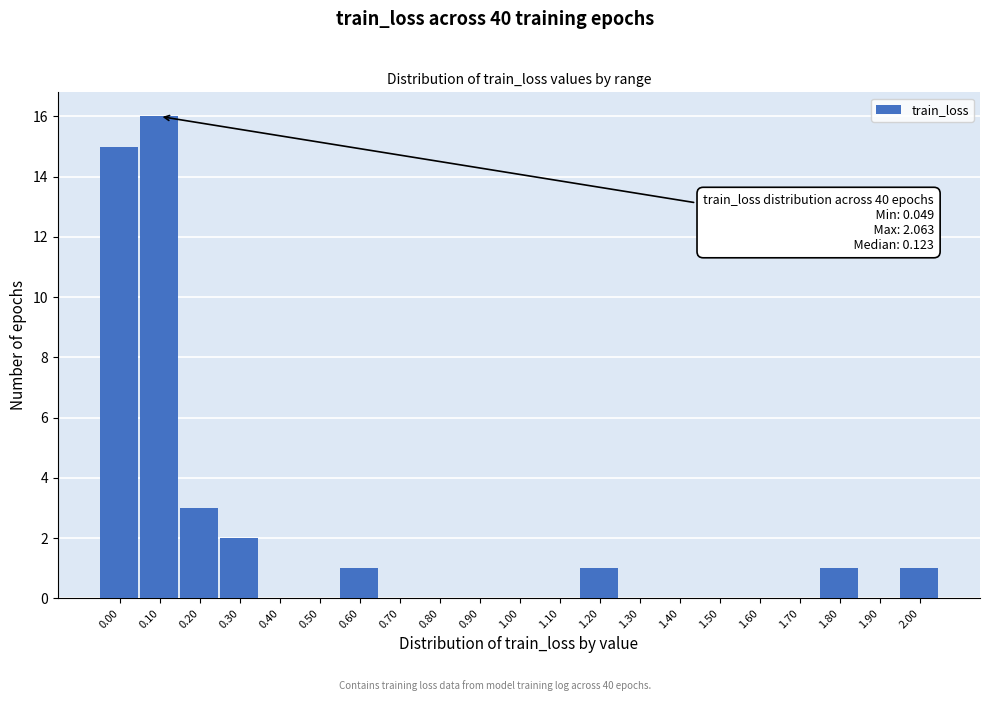

Reading right to left, list all the values displayed in this chart.

2.00=1	1.90=0	1.80=1	1.70=0	1.60=0	1.50=0	1.40=0	1.30=0	1.20=1	1.10=0	1.00=0	0.90=0	0.80=0	0.70=0	0.60=1	0.50=0	0.40=0	0.30=2	0.20=3	0.10=16	0.00=15